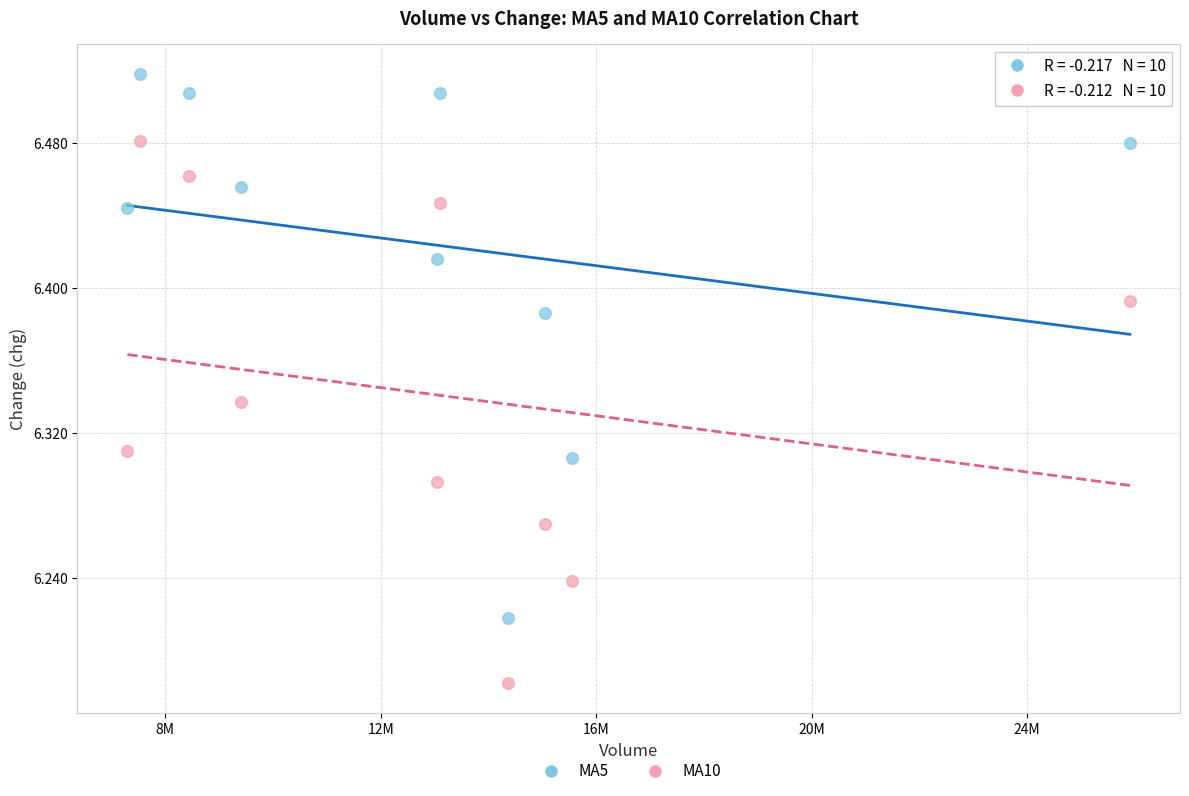

Across all data points, what is the range of X values (max minus min)?

18614234.0